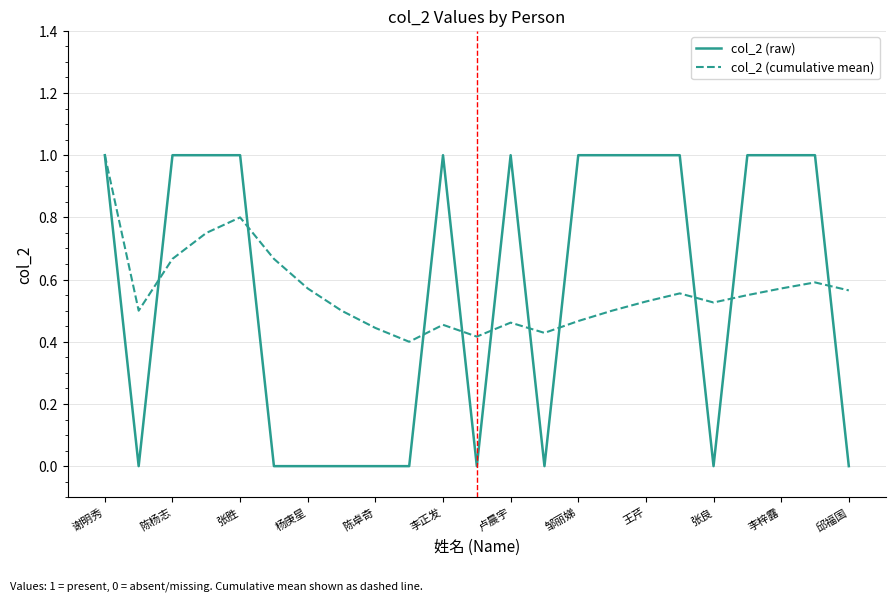

Which series has the largest range (max minus min)?

col_2 (raw)